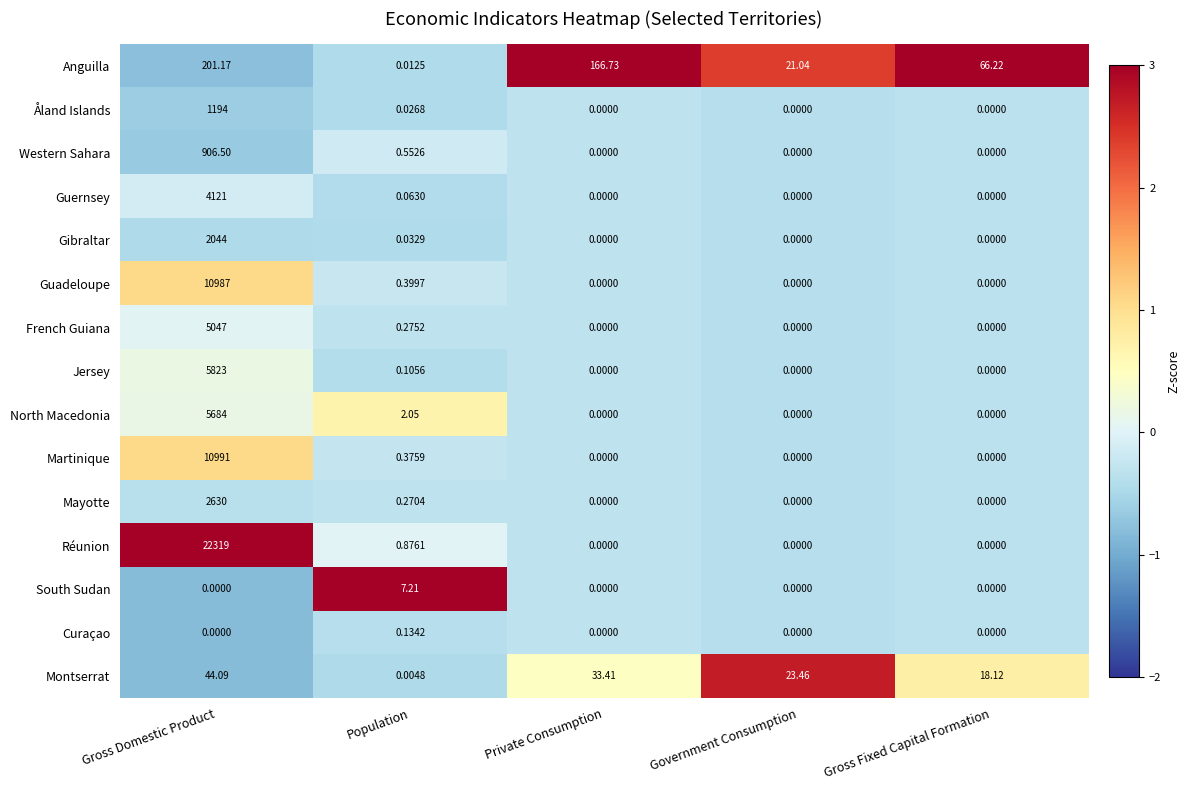

Which category has the highest value in the North Macedonia series?

Gross Domestic Product